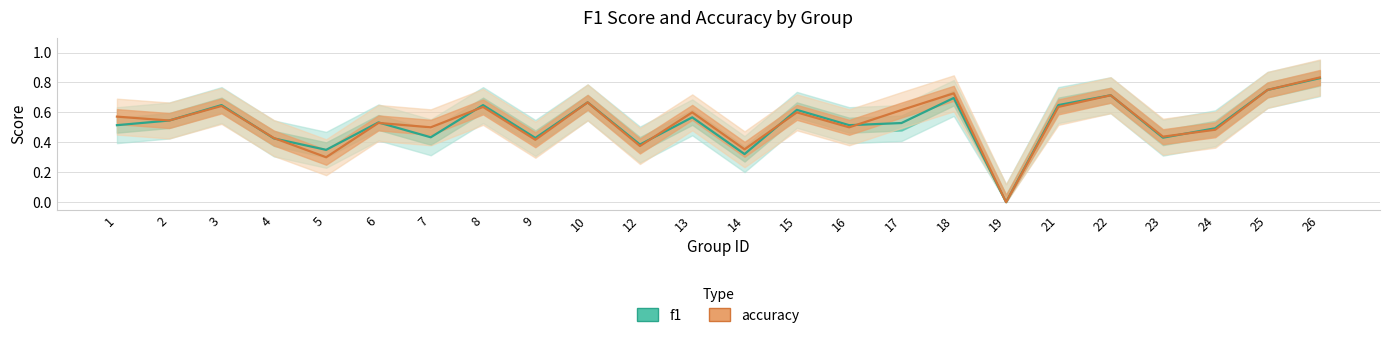

The f1 series shows 0.8 at 26. True or false?

True